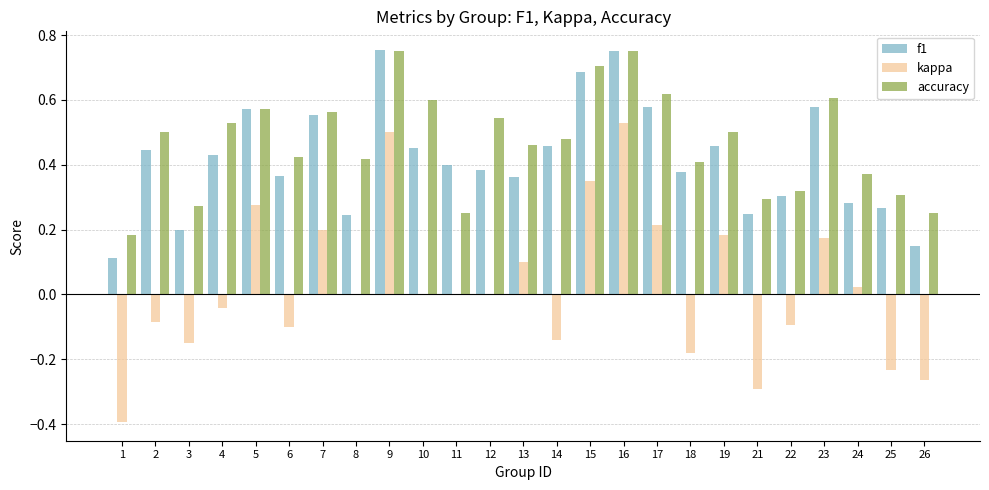

Is the value of f1 at 17 greater than the value of kappa at 23?

Yes